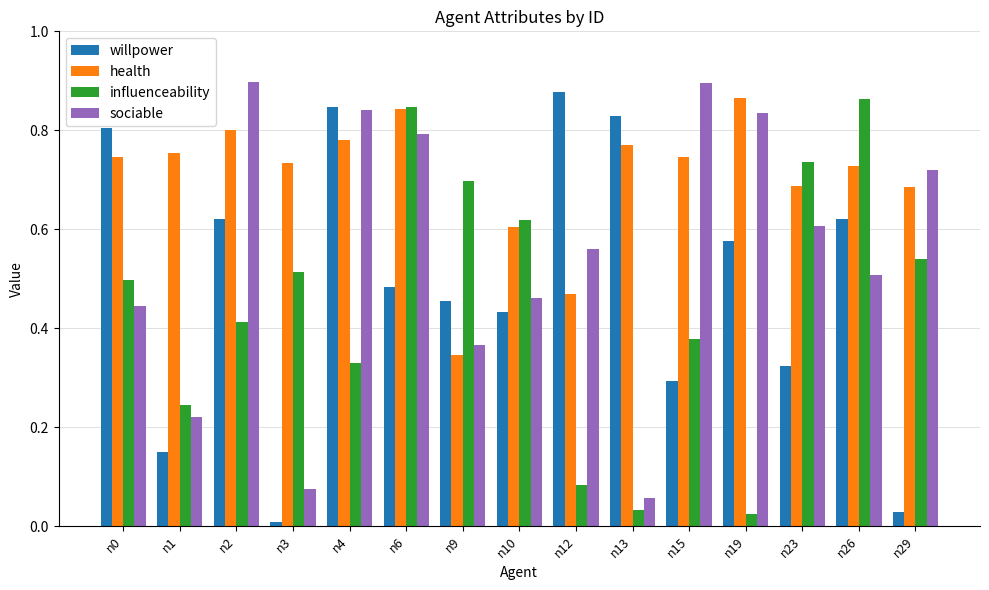

Between n3 and n15, which series saw the biggest shift?

sociable